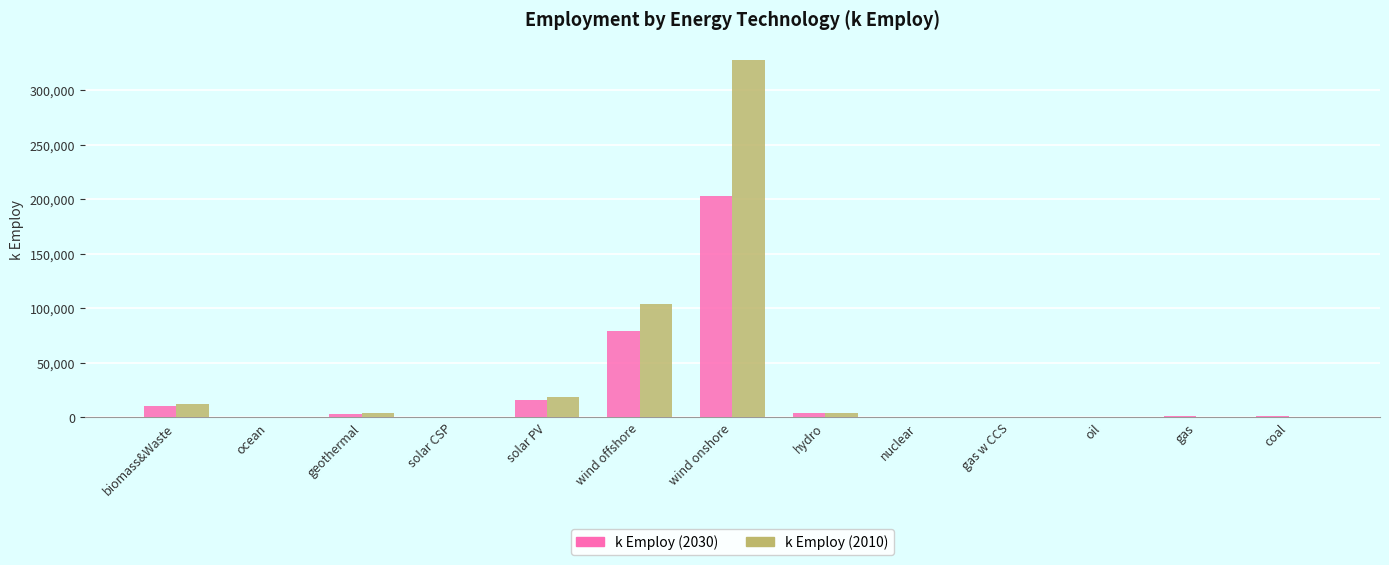

How many data points does each series have?

13